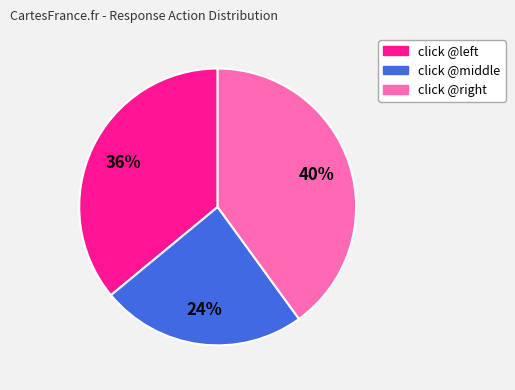

Does any single category account for the majority?

No